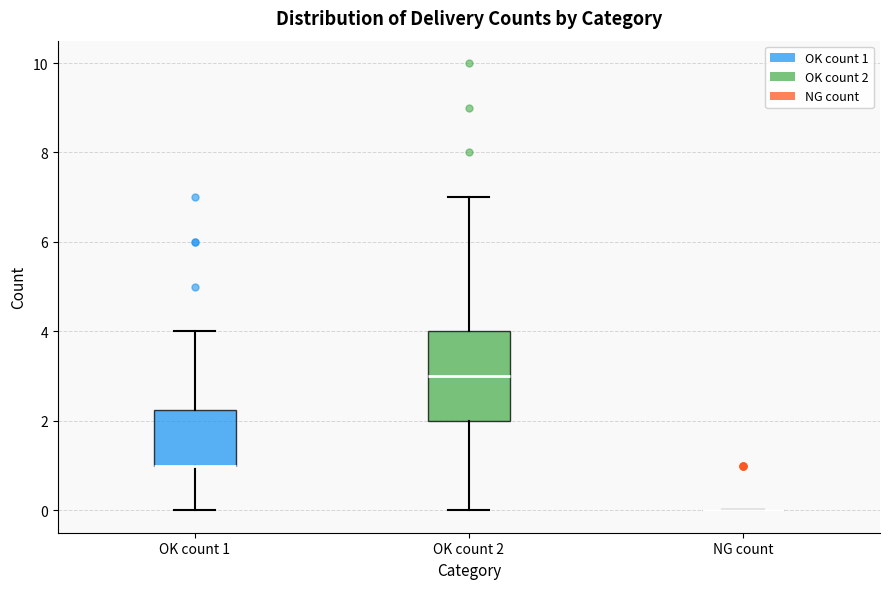

Which box is the tallest, from its lower edge to its upper edge?

OK count 2